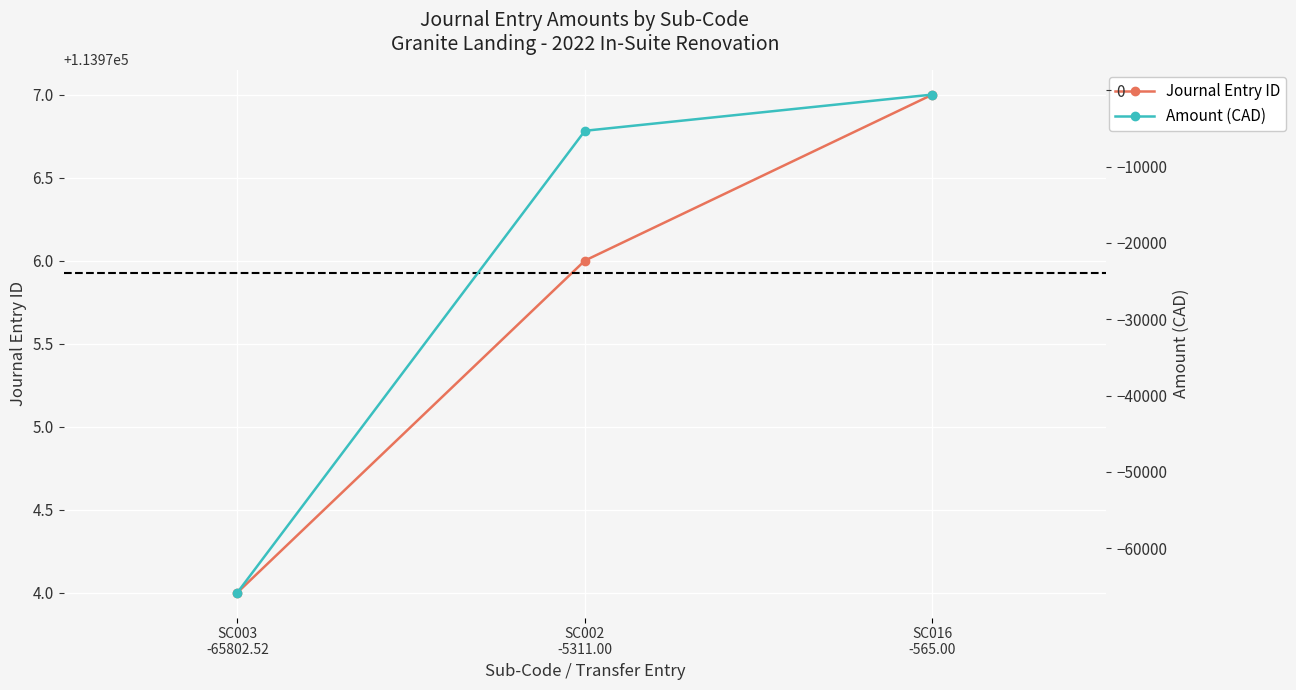

What is the label of the 2nd point from the left?

SC002
-5311.00